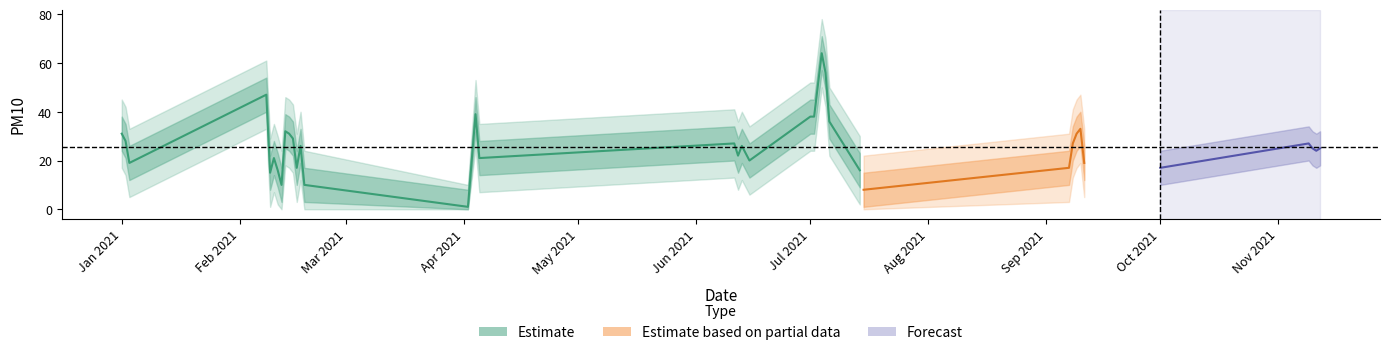

At which category is the sum across all series the highest?

2021-07-04